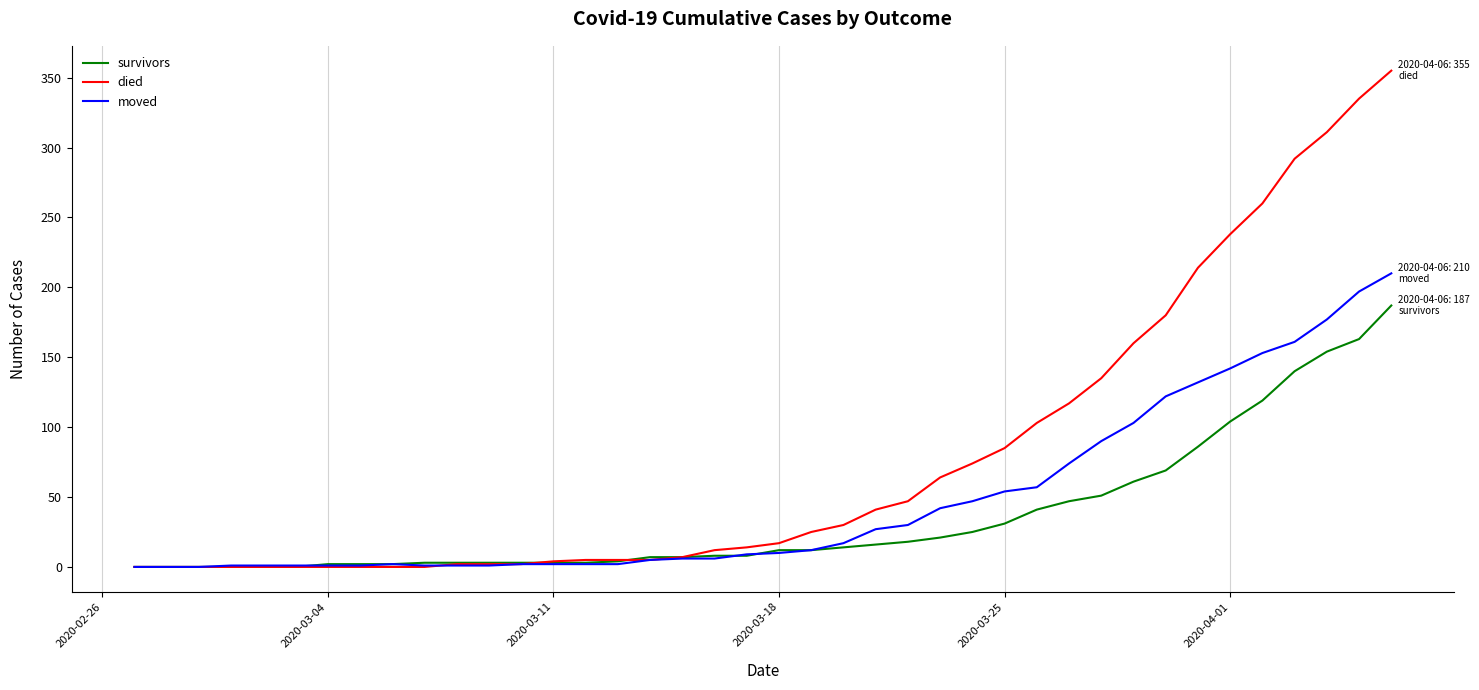

List the series in order of their overall mean, lowest first.

survivors, moved, died